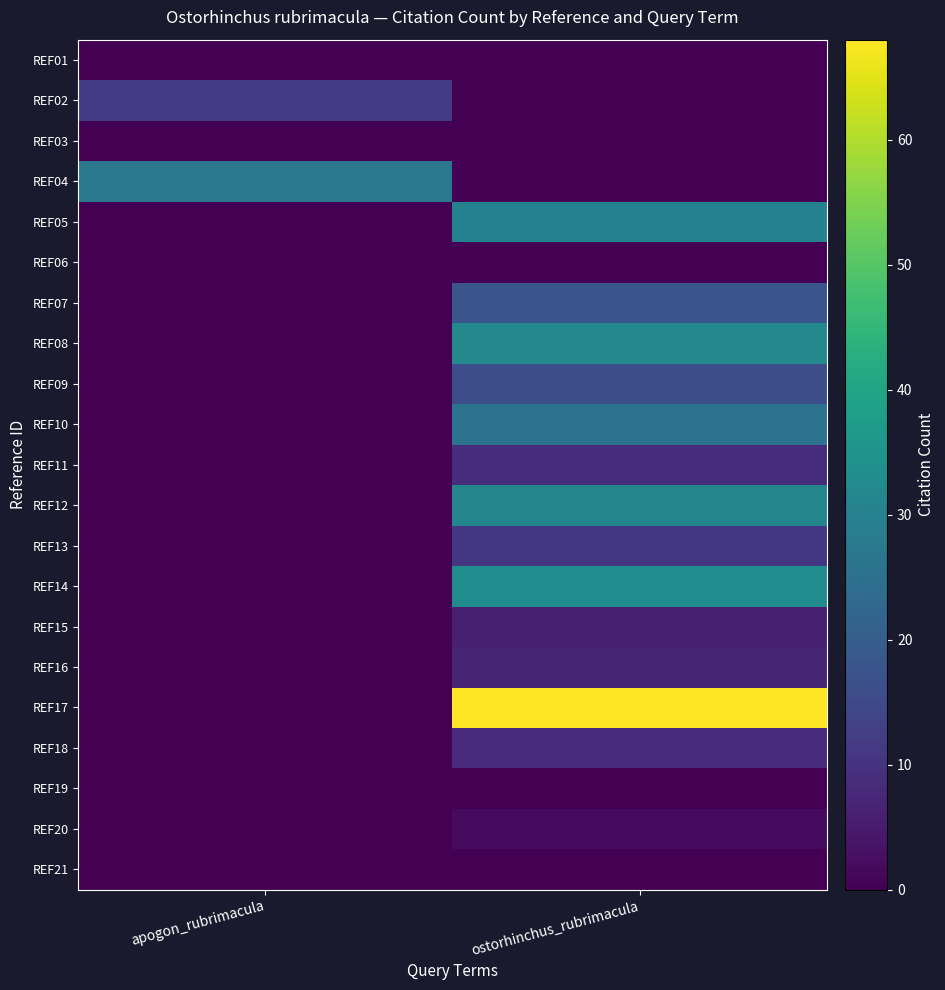

At which category does the chart reach its peak across all series?

ostorhinchus_rubrimacula